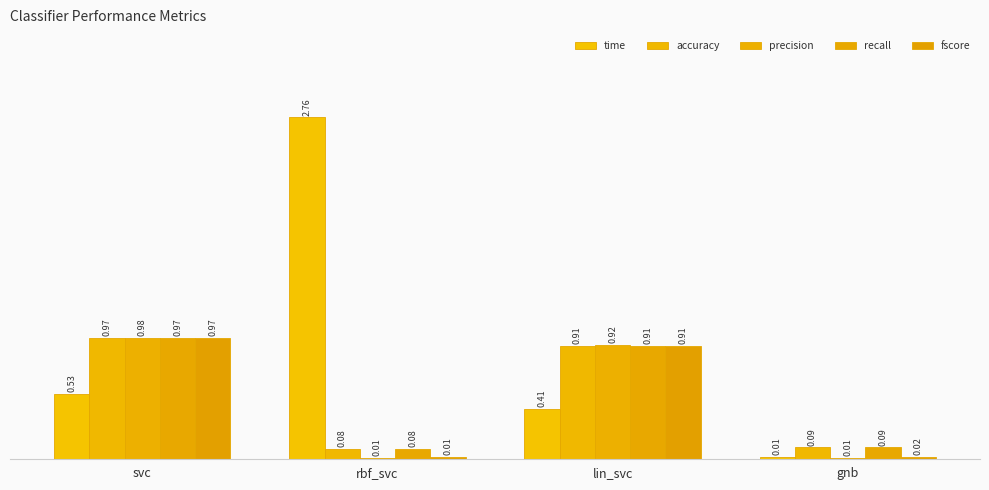

Count the number of data series in this chart.

5